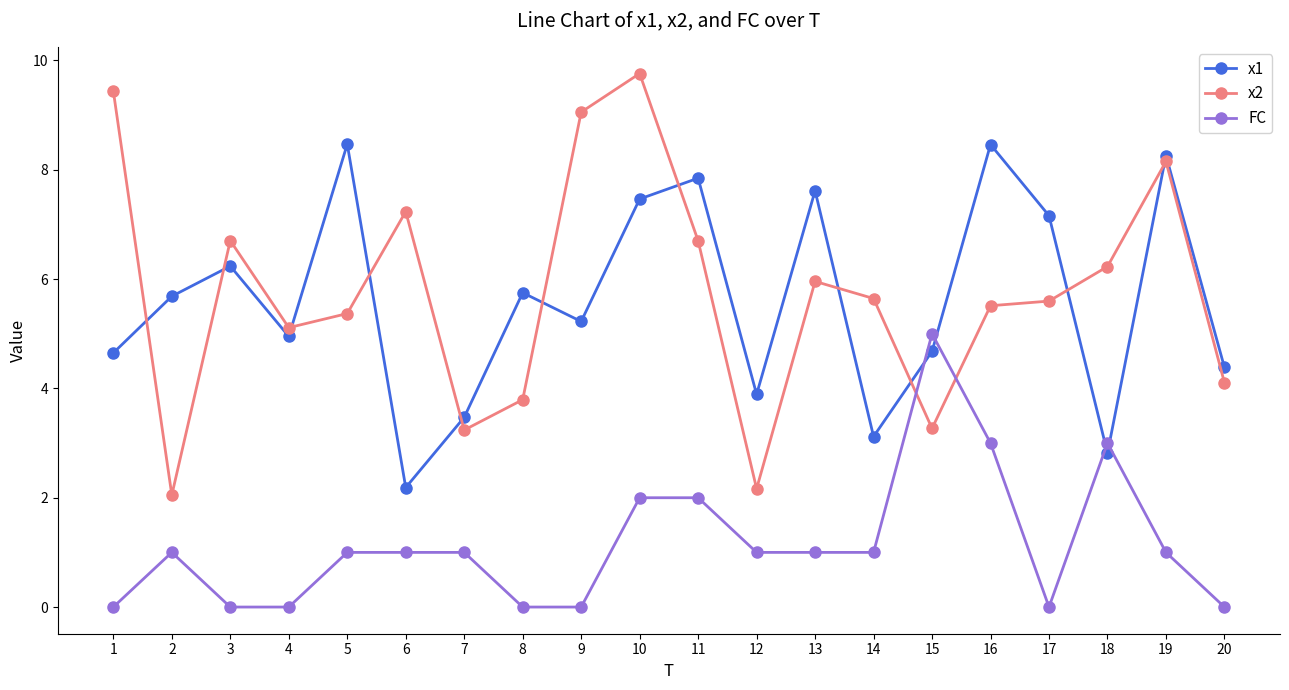

True or false: x2 has more than 1 points higher than both neighbors.

True